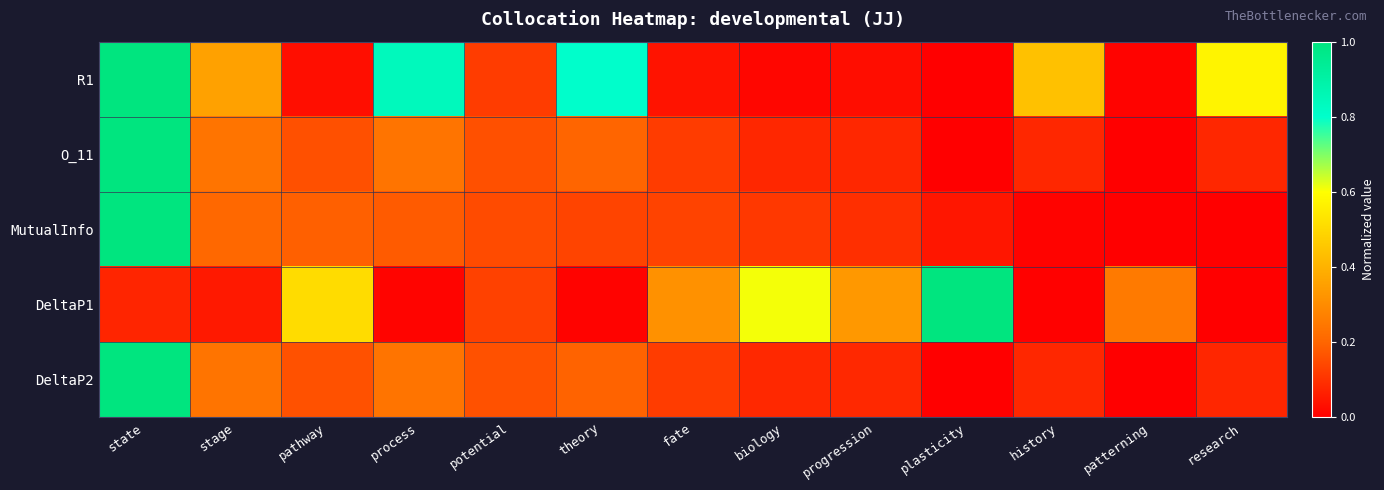

What is the greatest value displayed?

1.0